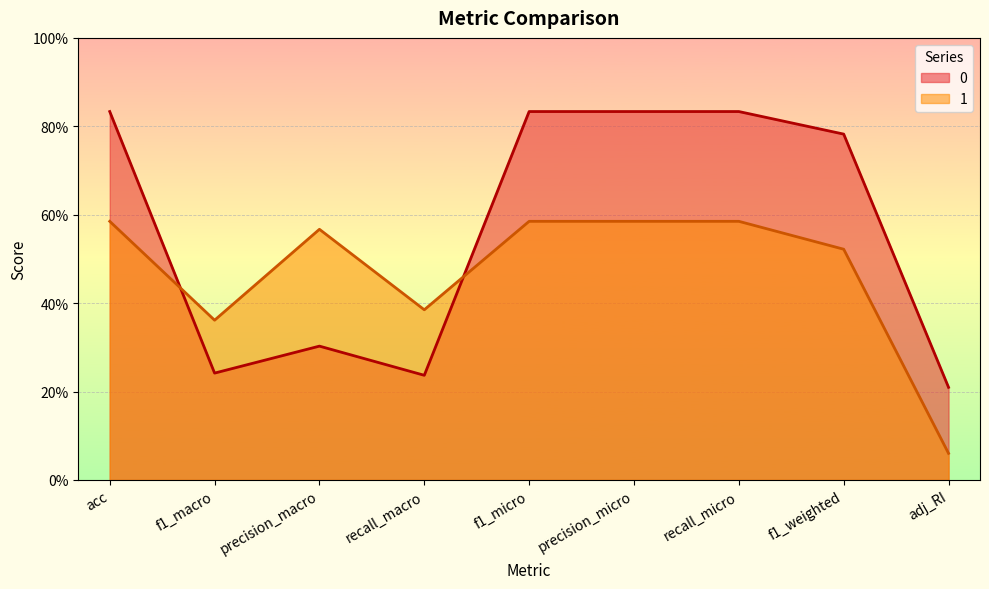

How many intersections are there between 0 and 1?

2